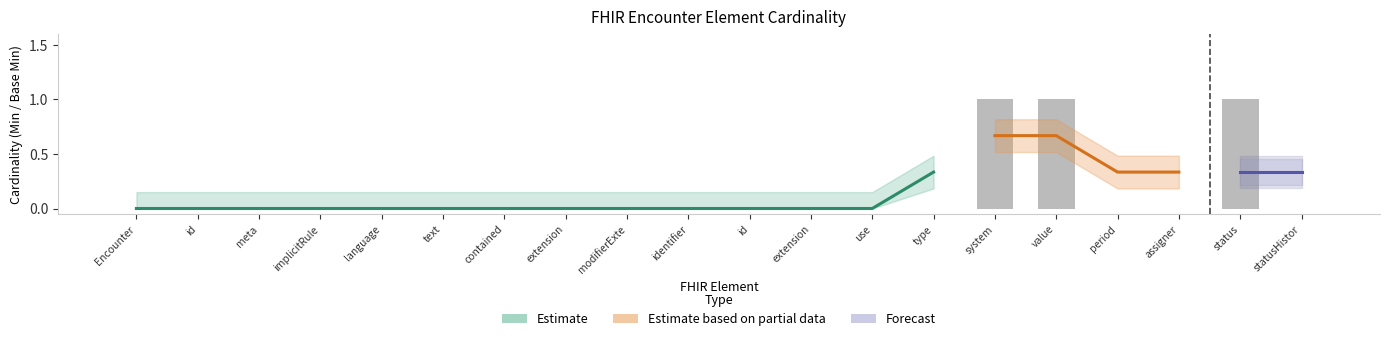

Reading left to right, transcribe all the data shown in this chart.

0	0	0	0	0	0	0	0	0	0	0	0	0	0	1	1	0	0	1	0